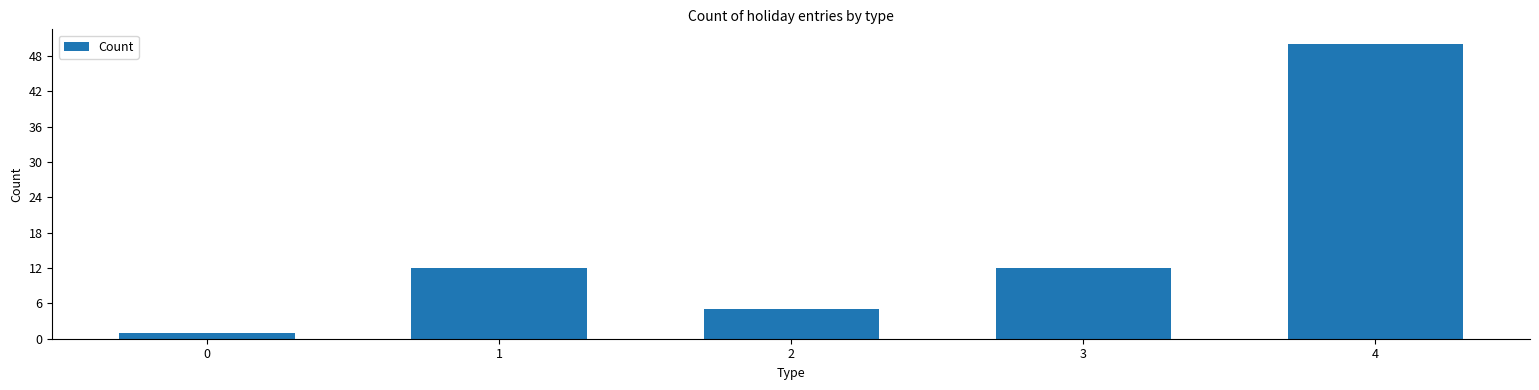

At which category does the chart reach its peak across all series?

4